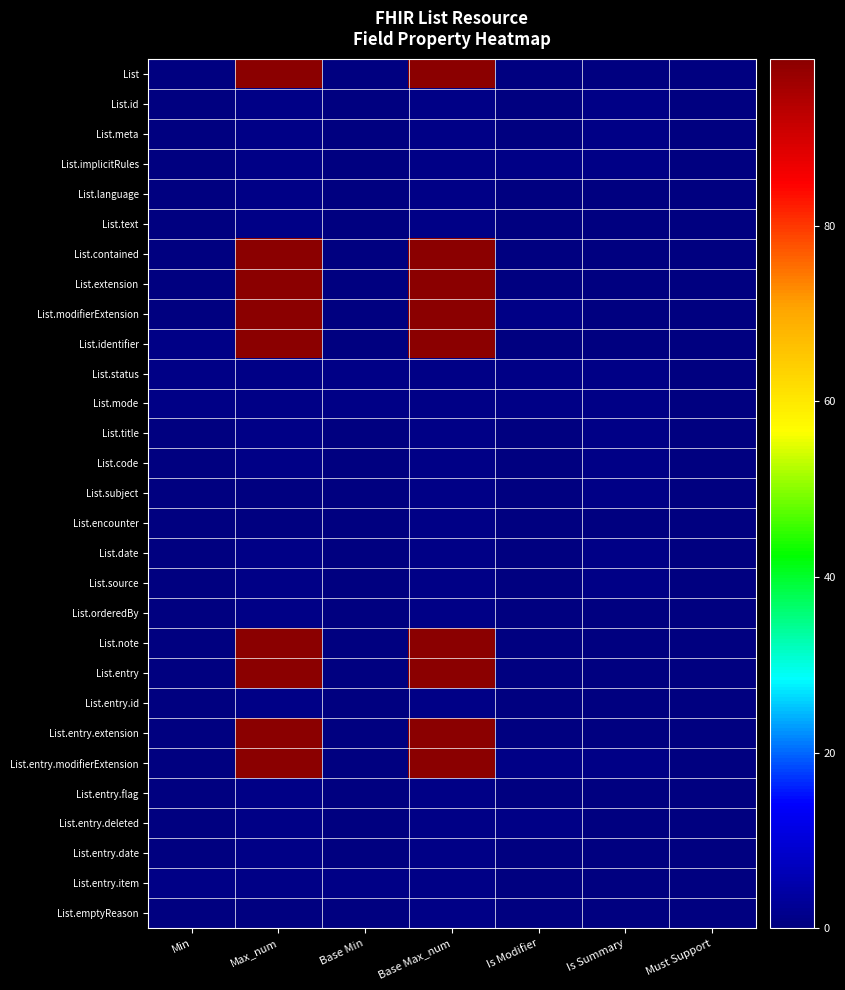

Reading left to right, list all the values displayed in this chart.

List: Min=0	Max_num=99	Base Min=0	Base Max_num=99	Is Modifier=0	Is Summary=0	Must Support=0
List.id: Min=0	Max_num=1	Base Min=0	Base Max_num=1	Is Modifier=0	Is Summary=1	Must Support=0
List.meta: Min=0	Max_num=1	Base Min=0	Base Max_num=1	Is Modifier=0	Is Summary=1	Must Support=0
List.implicitRules: Min=0	Max_num=1	Base Min=0	Base Max_num=1	Is Modifier=1	Is Summary=1	Must Support=0
List.language: Min=0	Max_num=1	Base Min=0	Base Max_num=1	Is Modifier=0	Is Summary=0	Must Support=0
List.text: Min=0	Max_num=1	Base Min=0	Base Max_num=1	Is Modifier=0	Is Summary=0	Must Support=0
List.contained: Min=0	Max_num=99	Base Min=0	Base Max_num=99	Is Modifier=0	Is Summary=0	Must Support=0
List.extension: Min=0	Max_num=99	Base Min=0	Base Max_num=99	Is Modifier=0	Is Summary=0	Must Support=0
List.modifierExtension: Min=0	Max_num=99	Base Min=0	Base Max_num=99	Is Modifier=1	Is Summary=0	Must Support=0
List.identifier: Min=1	Max_num=99	Base Min=0	Base Max_num=99	Is Modifier=0	Is Summary=0	Must Support=0
List.status: Min=1	Max_num=1	Base Min=1	Base Max_num=1	Is Modifier=1	Is Summary=1	Must Support=0
List.mode: Min=1	Max_num=1	Base Min=1	Base Max_num=1	Is Modifier=1	Is Summary=1	Must Support=0
List.title: Min=0	Max_num=1	Base Min=0	Base Max_num=1	Is Modifier=0	Is Summary=1	Must Support=0
List.code: Min=0	Max_num=1	Base Min=0	Base Max_num=1	Is Modifier=0	Is Summary=1	Must Support=0
List.subject: Min=0	Max_num=0	Base Min=0	Base Max_num=1	Is Modifier=0	Is Summary=1	Must Support=0
List.encounter: Min=0	Max_num=0	Base Min=0	Base Max_num=1	Is Modifier=0	Is Summary=0	Must Support=0
List.date: Min=0	Max_num=1	Base Min=0	Base Max_num=1	Is Modifier=0	Is Summary=1	Must Support=0
List.source: Min=0	Max_num=1	Base Min=0	Base Max_num=1	Is Modifier=0	Is Summary=1	Must Support=0
List.orderedBy: Min=0	Max_num=1	Base Min=0	Base Max_num=1	Is Modifier=0	Is Summary=0	Must Support=0
List.note: Min=0	Max_num=99	Base Min=0	Base Max_num=99	Is Modifier=0	Is Summary=0	Must Support=0
List.entry: Min=0	Max_num=99	Base Min=0	Base Max_num=99	Is Modifier=0	Is Summary=0	Must Support=0
List.entry.id: Min=0	Max_num=1	Base Min=0	Base Max_num=1	Is Modifier=0	Is Summary=0	Must Support=0
List.entry.extension: Min=0	Max_num=99	Base Min=0	Base Max_num=99	Is Modifier=0	Is Summary=0	Must Support=0
List.entry.modifierExtension: Min=0	Max_num=99	Base Min=0	Base Max_num=99	Is Modifier=1	Is Summary=1	Must Support=0
List.entry.flag: Min=0	Max_num=1	Base Min=0	Base Max_num=1	Is Modifier=0	Is Summary=0	Must Support=0
List.entry.deleted: Min=0	Max_num=1	Base Min=0	Base Max_num=1	Is Modifier=1	Is Summary=0	Must Support=0
List.entry.date: Min=0	Max_num=1	Base Min=0	Base Max_num=1	Is Modifier=0	Is Summary=0	Must Support=0
List.entry.item: Min=1	Max_num=1	Base Min=1	Base Max_num=1	Is Modifier=0	Is Summary=0	Must Support=0
List.emptyReason: Min=0	Max_num=0	Base Min=0	Base Max_num=1	Is Modifier=0	Is Summary=0	Must Support=0